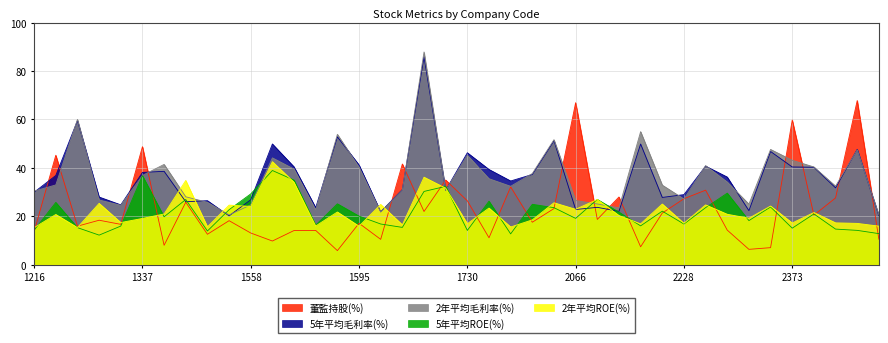

Rank the series at 1590 from lowest to highest value.

董監持股(%), 2年平均ROE(%), 5年平均ROE(%), 5年平均毛利率(%), 2年平均毛利率(%)